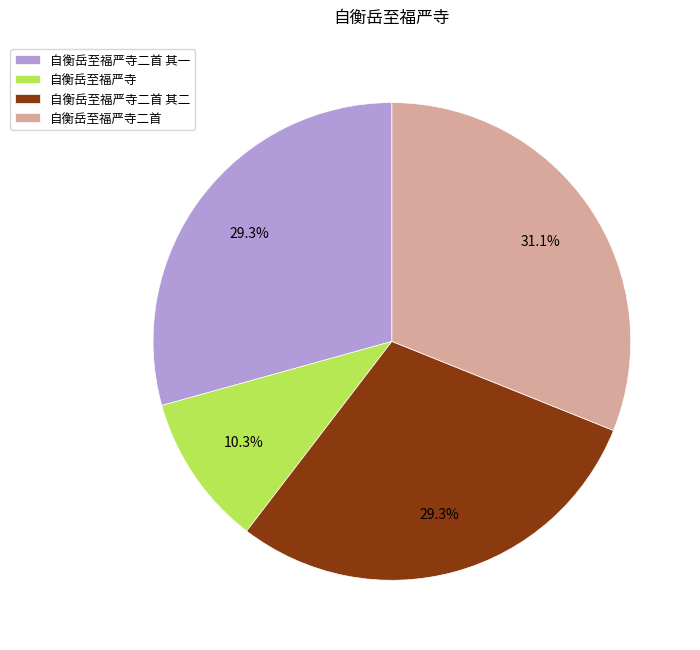

Is 自衡岳至福严寺二首 其一 the majority of the pie?

No